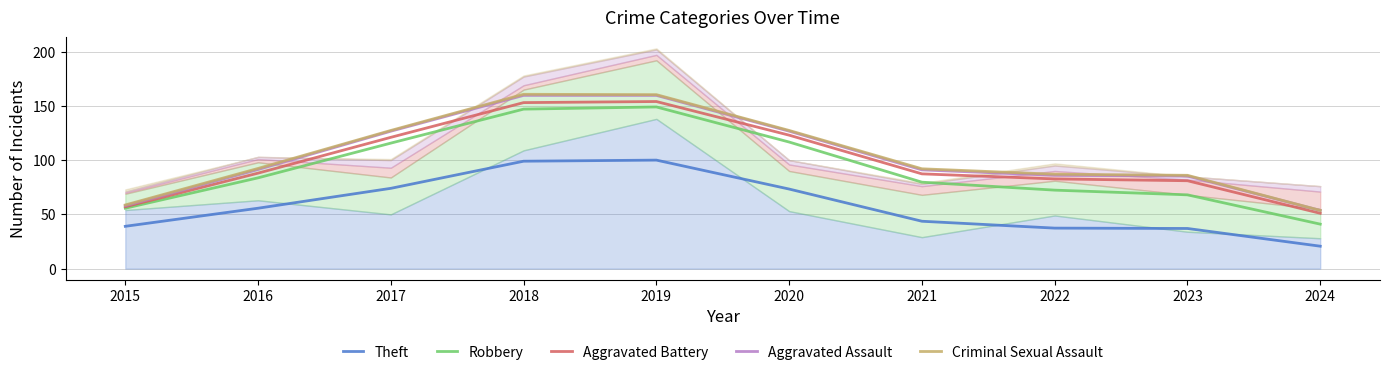

At which label does Aggravated Battery reach its peak?

2019